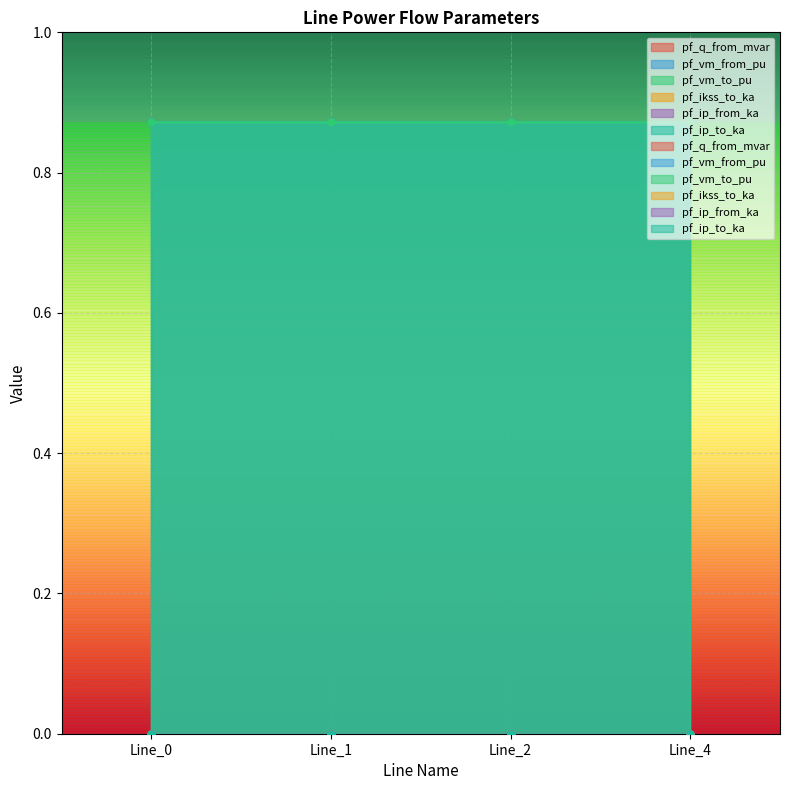

Reading left to right, extract all data points from this chart.

pf_q_from_mvar: 0.0	0.0	0.0	0.0
pf_vm_from_pu: 0.9	0.9	0.9	0.9
pf_vm_to_pu: 0.9	0.9	0.9	0.9
pf_ikss_to_ka: 0.0	0.0	0.0	0.0
pf_ip_from_ka: 0.0	0.0	0.0	0.0
pf_ip_to_ka: 0.0	0.0	0.0	0.0